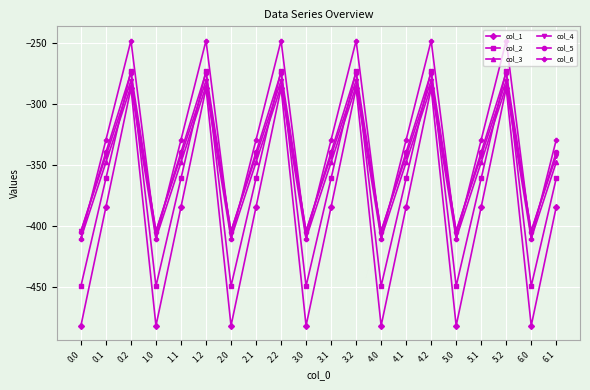

Does the chart have visible grid lines?

Yes